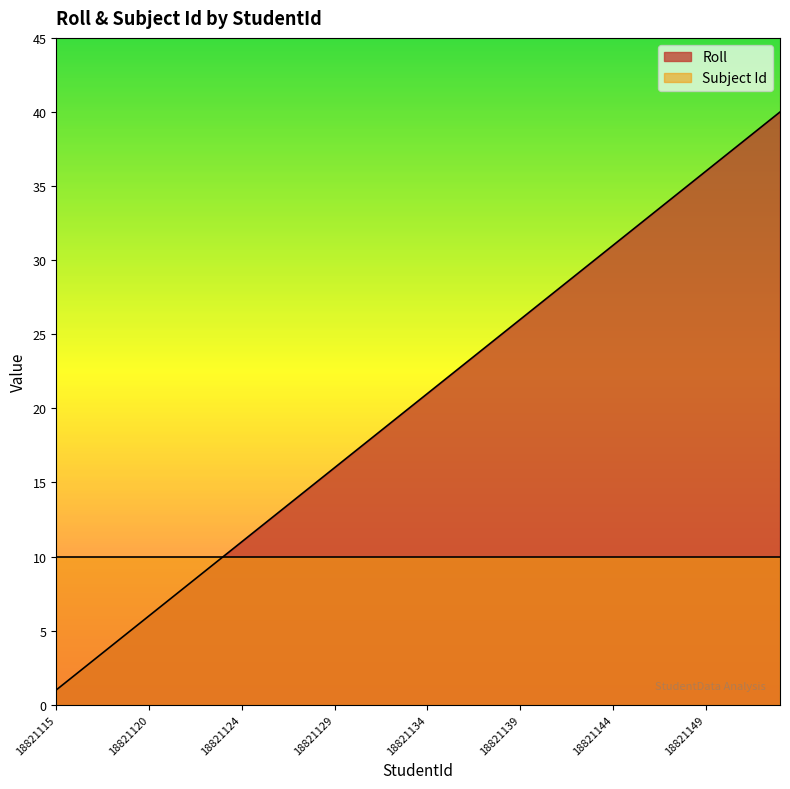

Does the chart display data point markers on the line(s)?

No